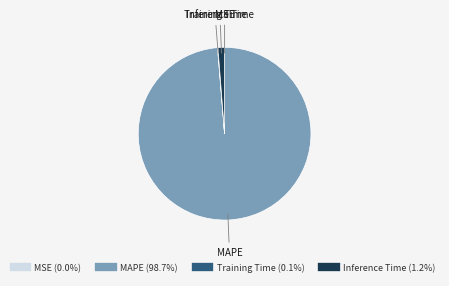

Does any single category account for the majority?

Yes